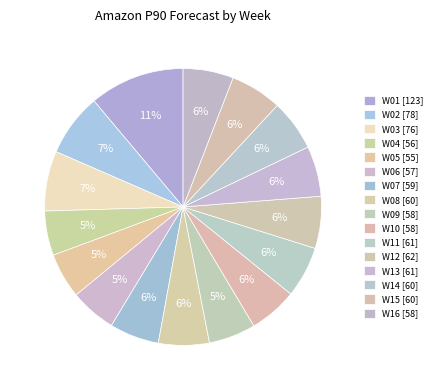

How many slices are in this pie chart?

16